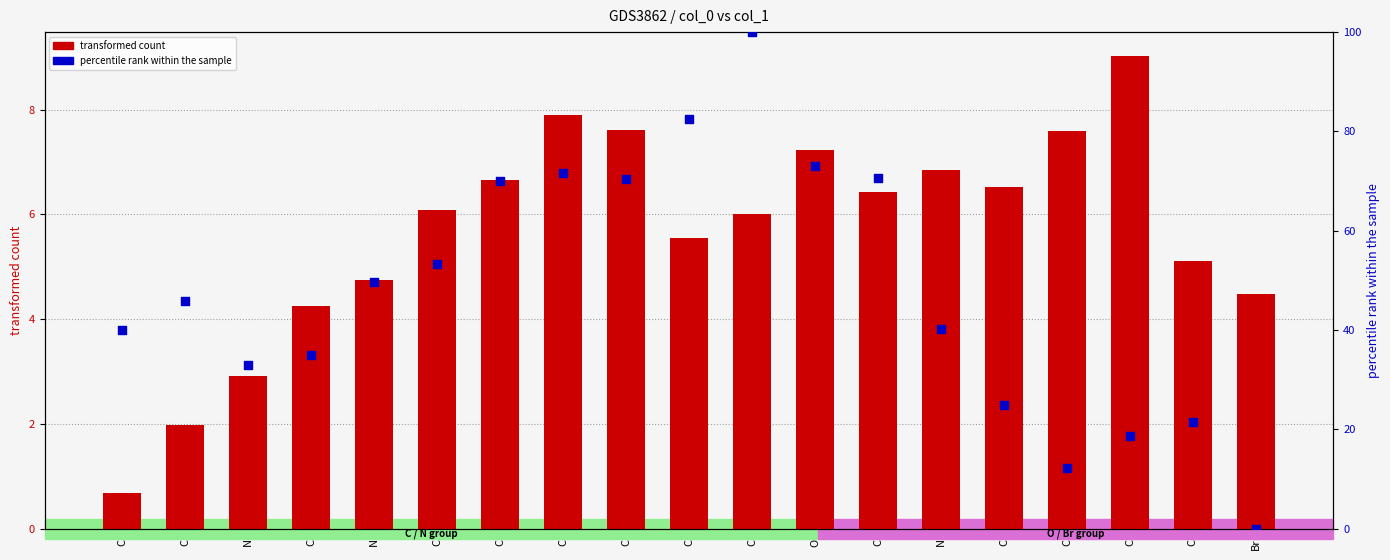

Which series reaches the minimum Y coordinate?

percentile rank within the sample